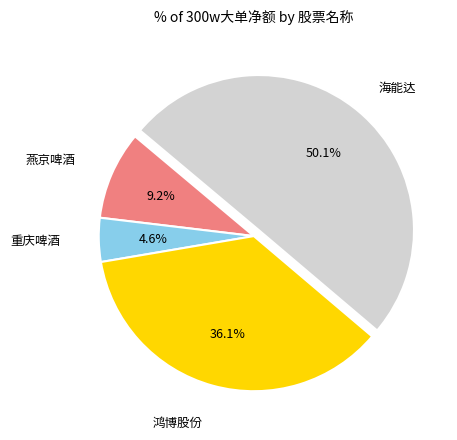

Does any single category account for the majority?

Yes